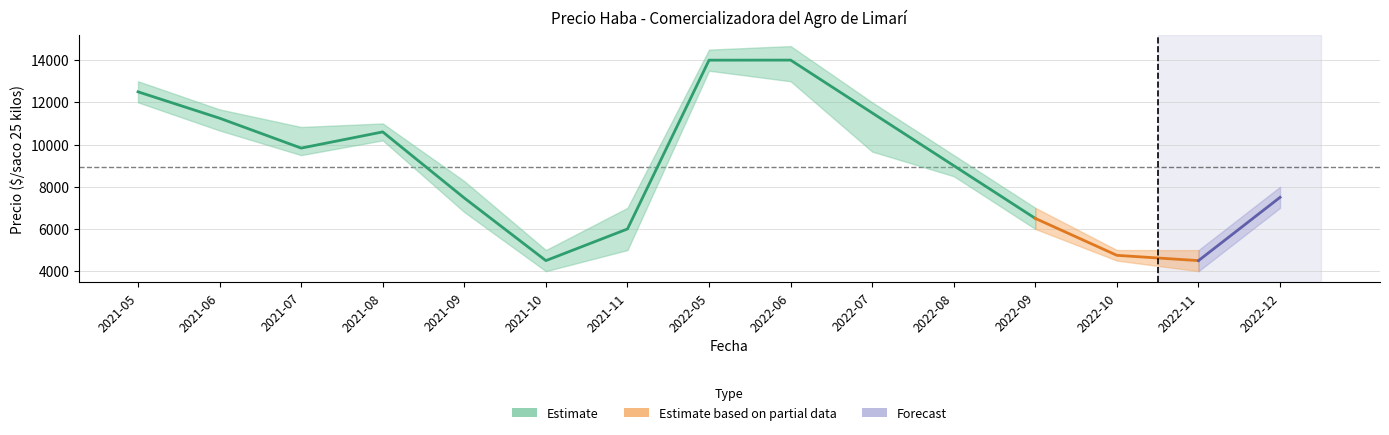

What is the sum of all Precio_max values?

142434